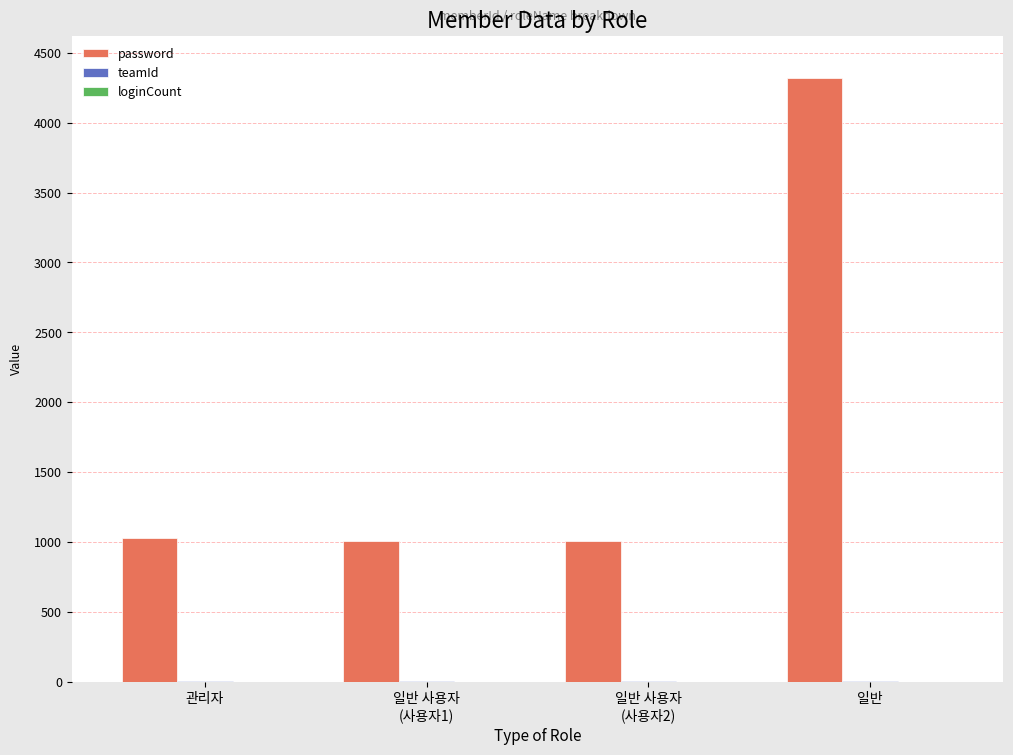

How many distinct data groups are displayed?

2